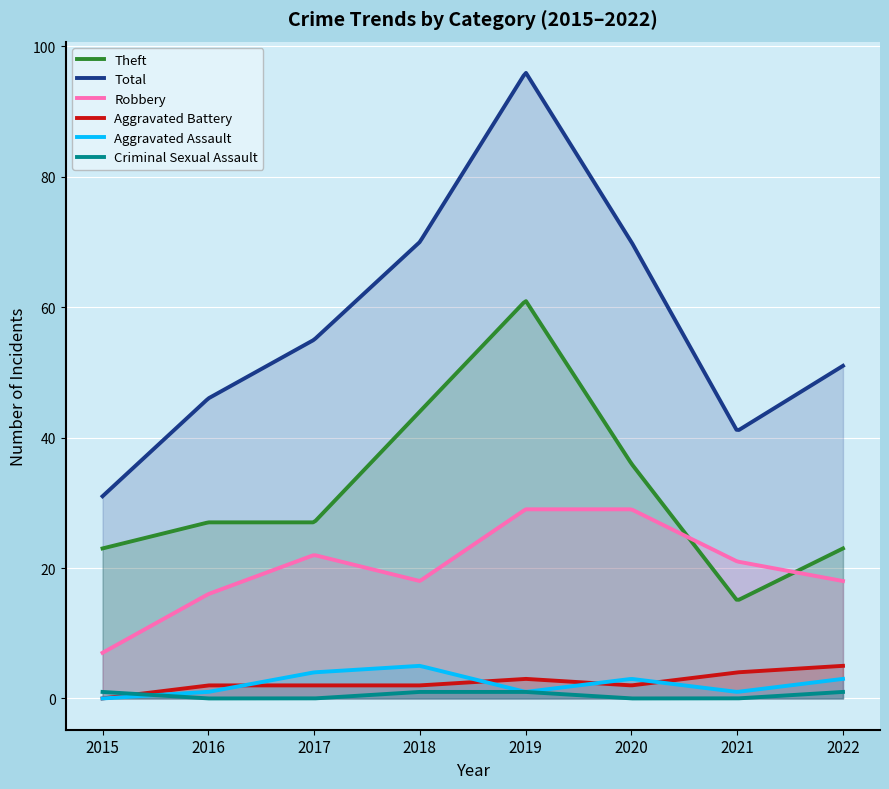

Reading left to right, transcribe all the data shown in this chart.

Theft: 23	27	27	44	61	36	15	23
Robbery: 7	16	22	18	29	29	21	18
Aggravated Assault: 0	1	4	5	1	3	1	3
Aggravated Battery: 0	2	2	2	3	2	4	5
Criminal Sexual Assault: 1	0	0	1	1	0	0	1
Total: 31	46	55	70	96	70	41	51